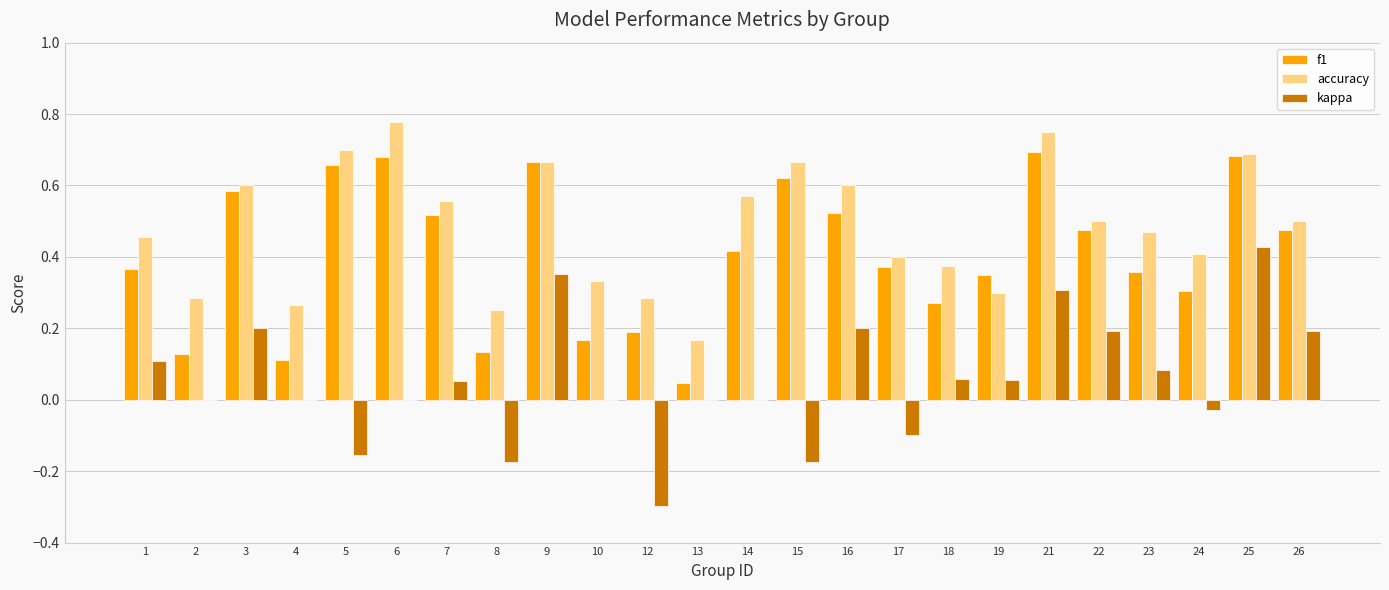

How many distinct data groups are displayed?

3